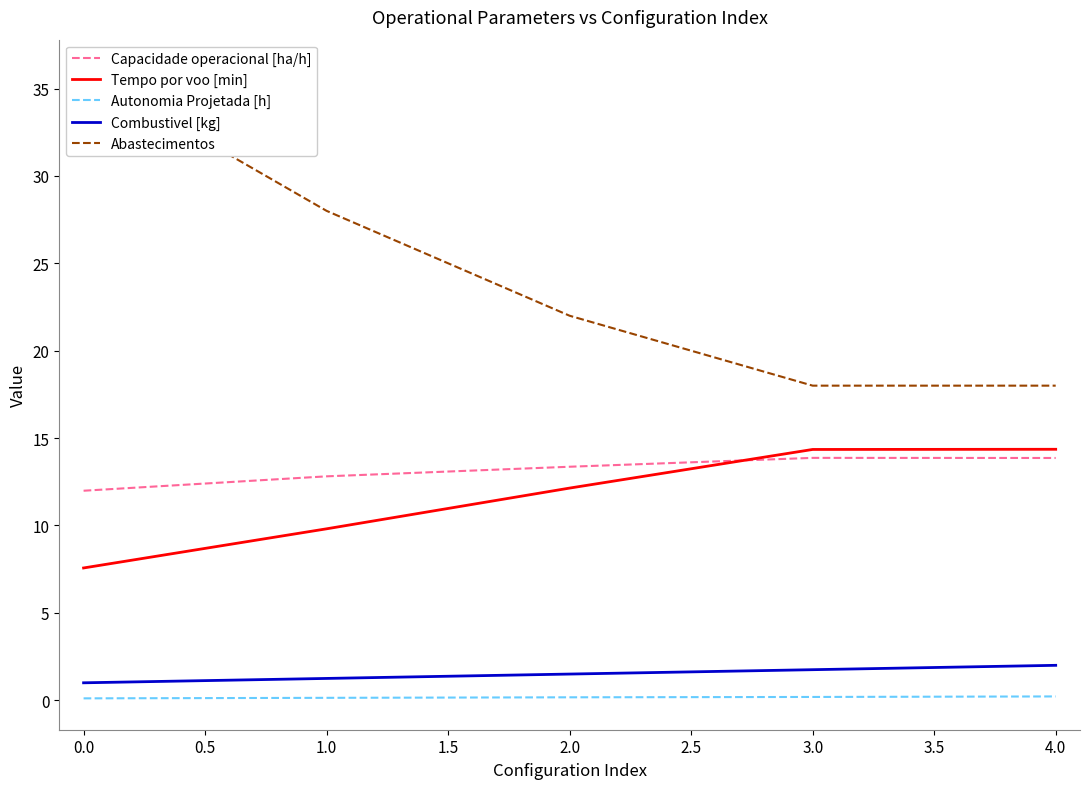

Is it true that Combustivel [kg] equals 1.8 at 3.0?

True